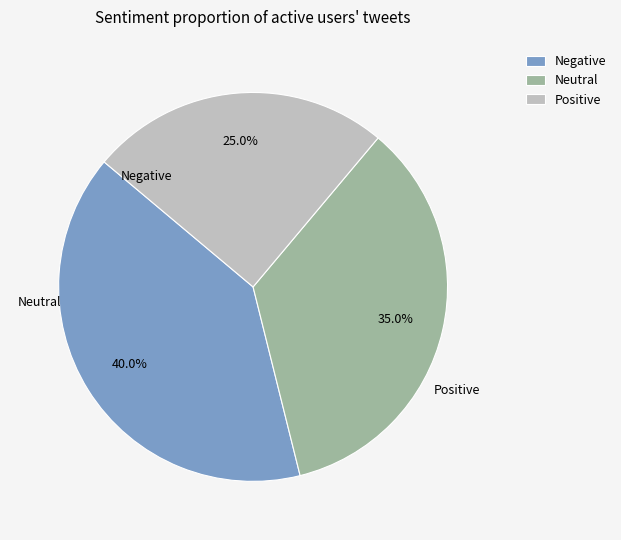

Which slice is the smallest?

Positive